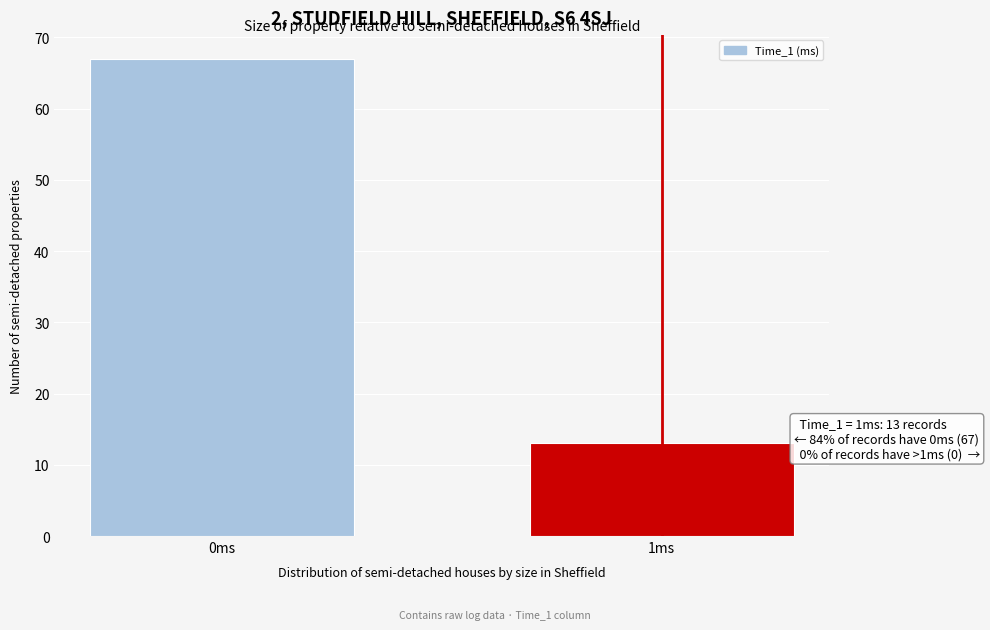

Reading left to right, transcribe all the data shown in this chart.

0ms=67	1ms=13